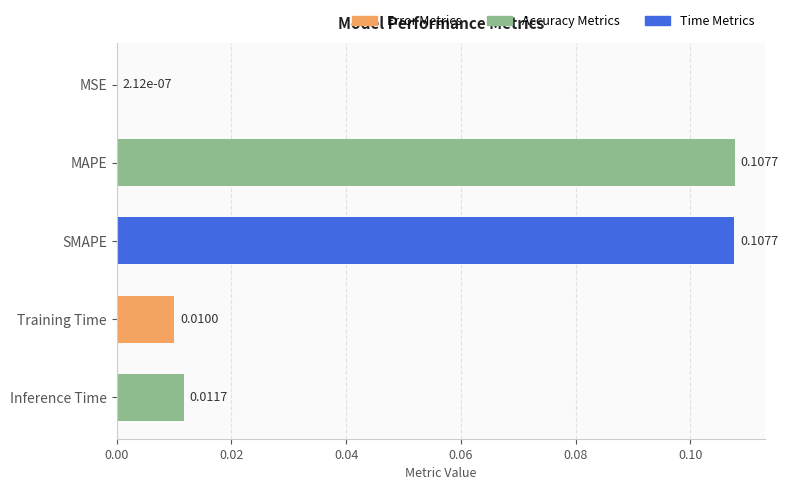

At which label is the value closest to 0?

MSE